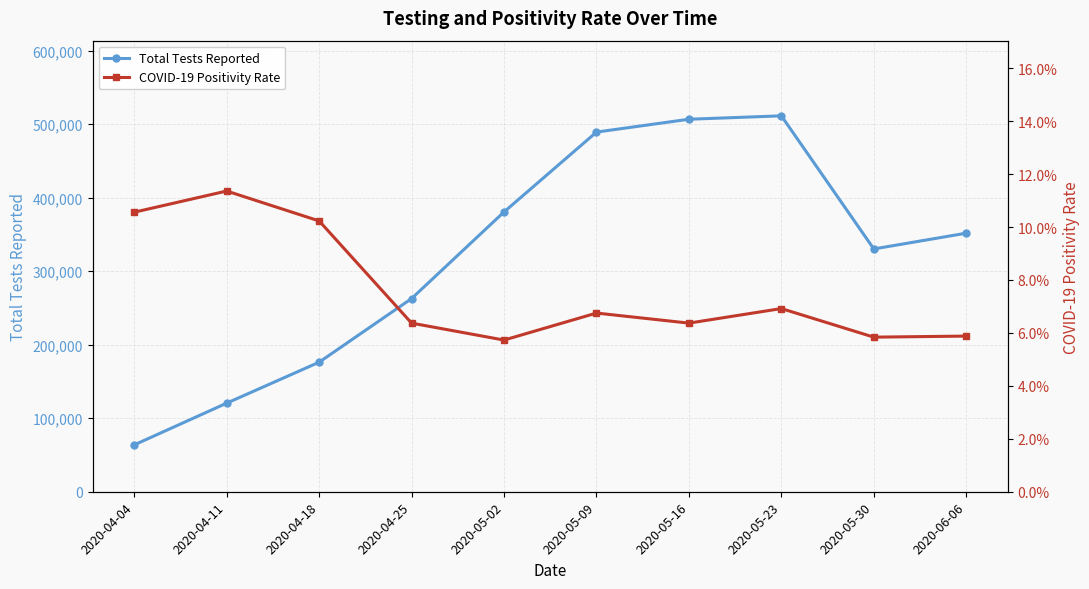

True or false: Total Tests Reported and COVID-19 Positivity Rate cross at least once.

False